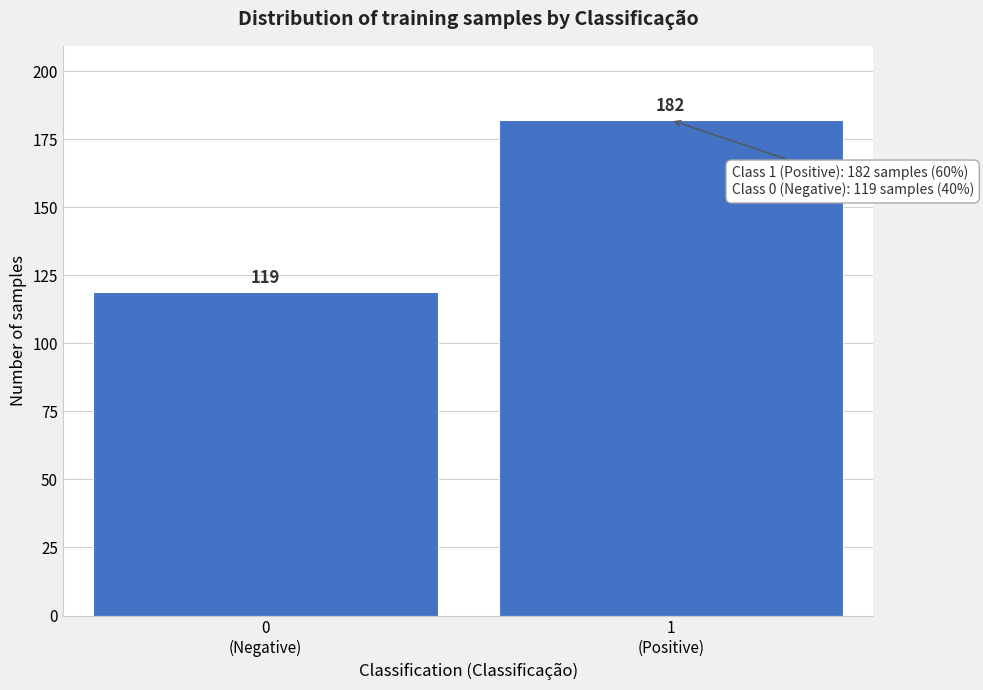

Reading left to right, list all the values displayed in this chart.

119	182